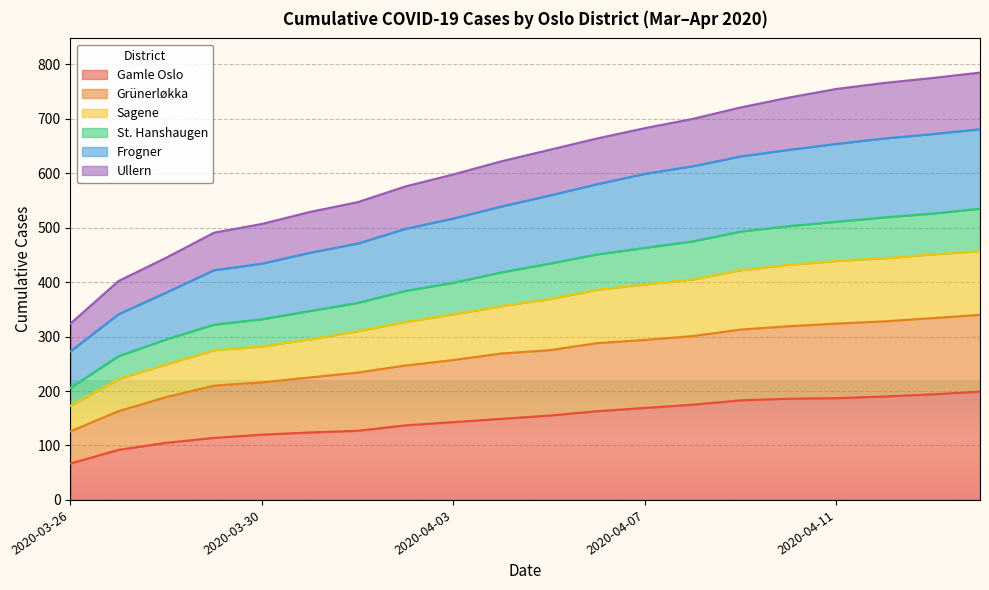

Which category has the lowest value in the Gamle Oslo series?

2020-03-26